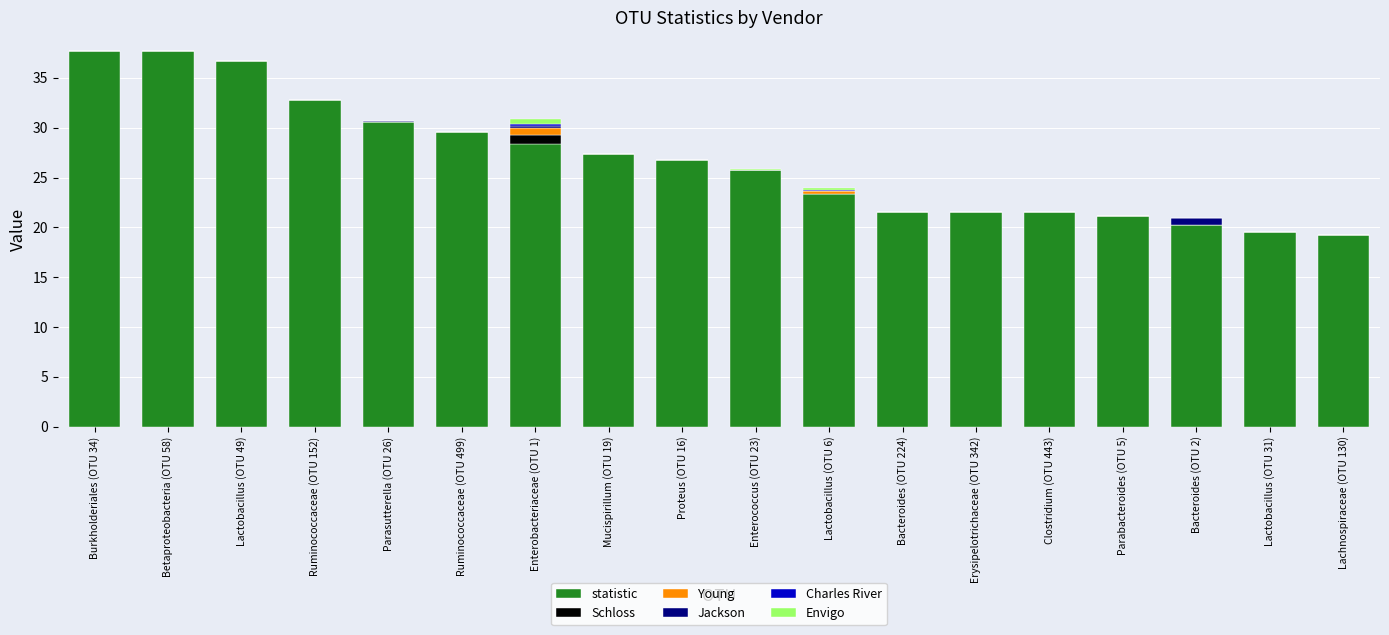

What is the highest value of the statistic series?

37.7